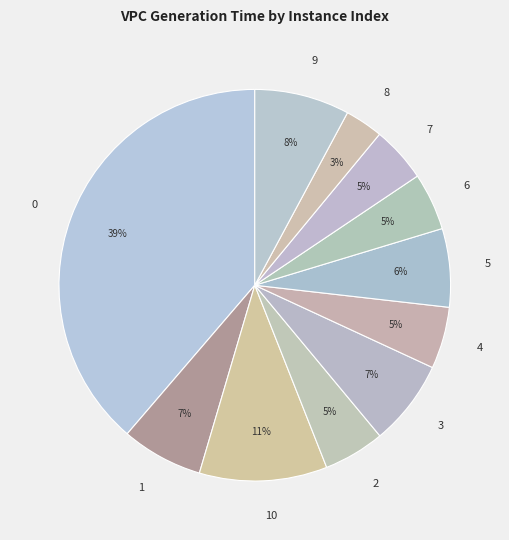

Combined, do 1 and 10 account for over 50%?

No